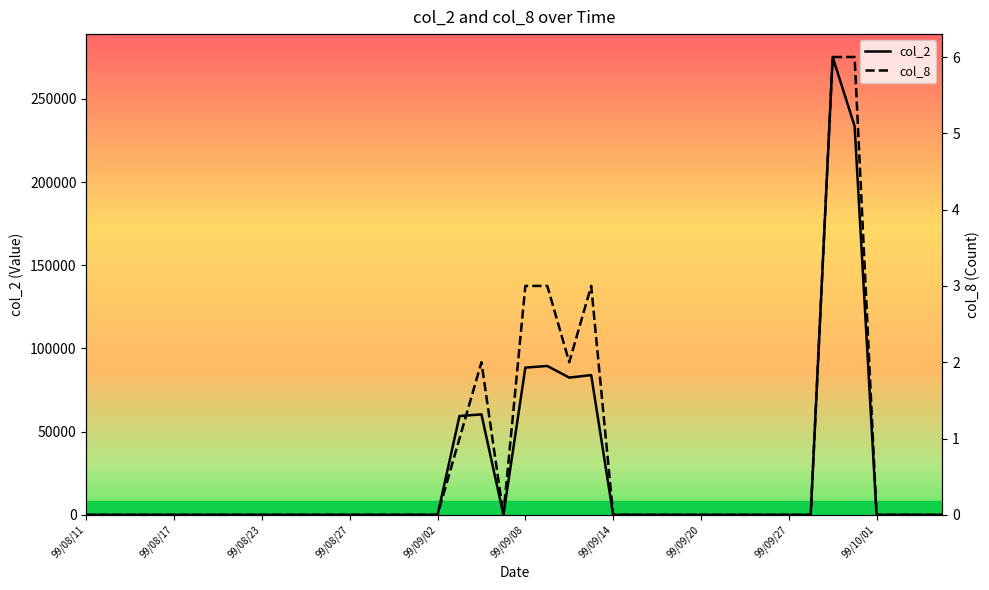

True or false: col_8 and col_2 cross at least once.

False